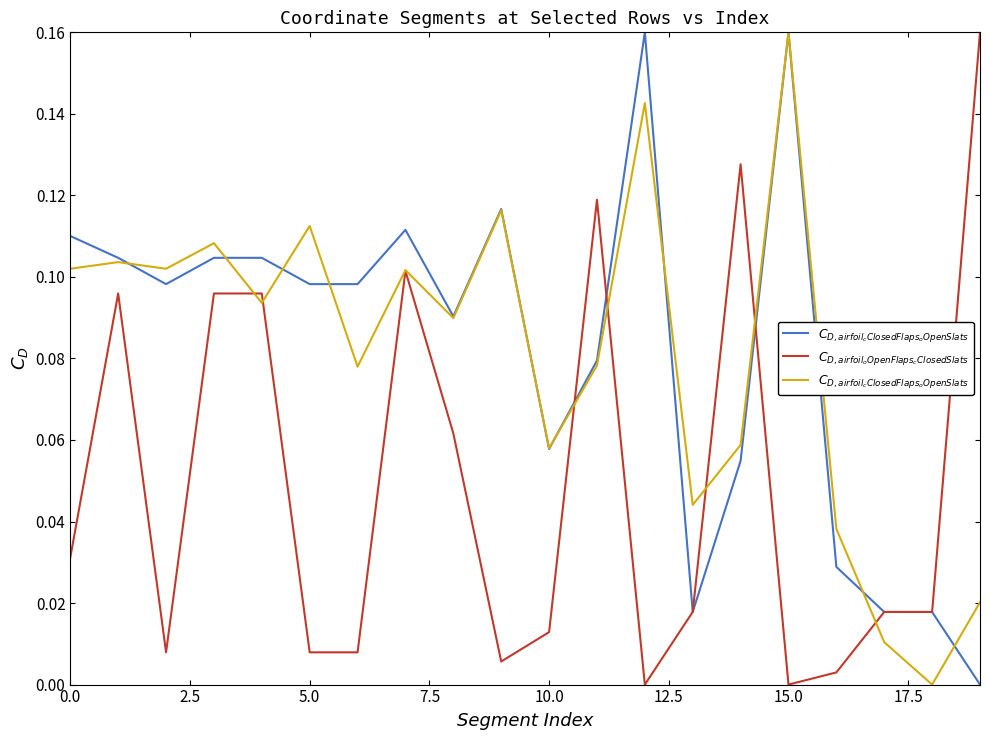

What position from the right is 17?

3